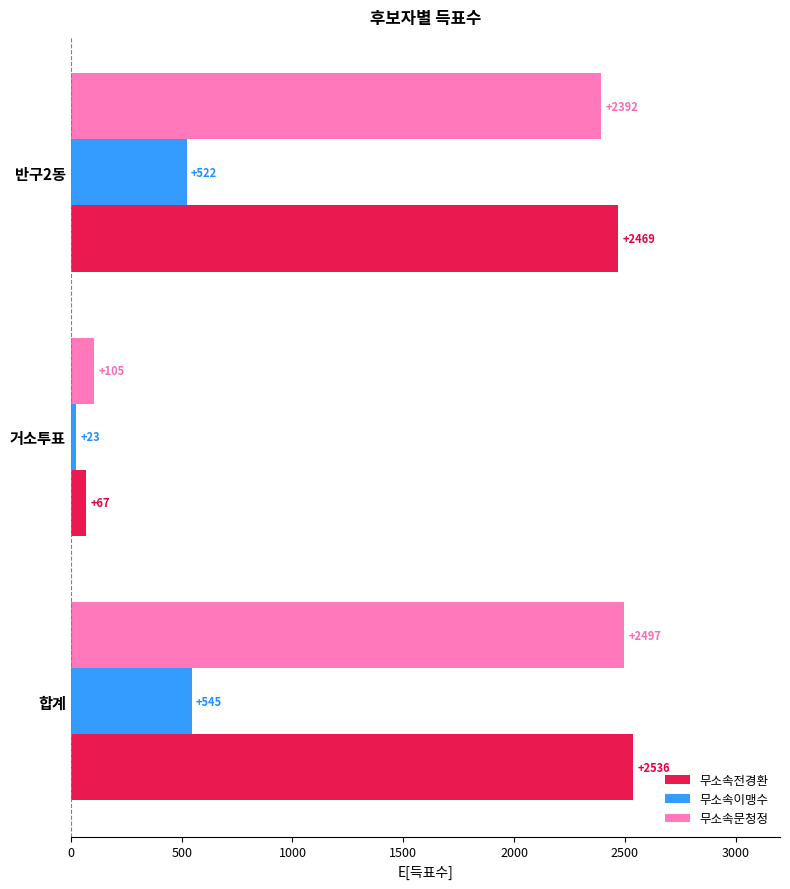

What is the maximum value for 무소속전경환?

2536